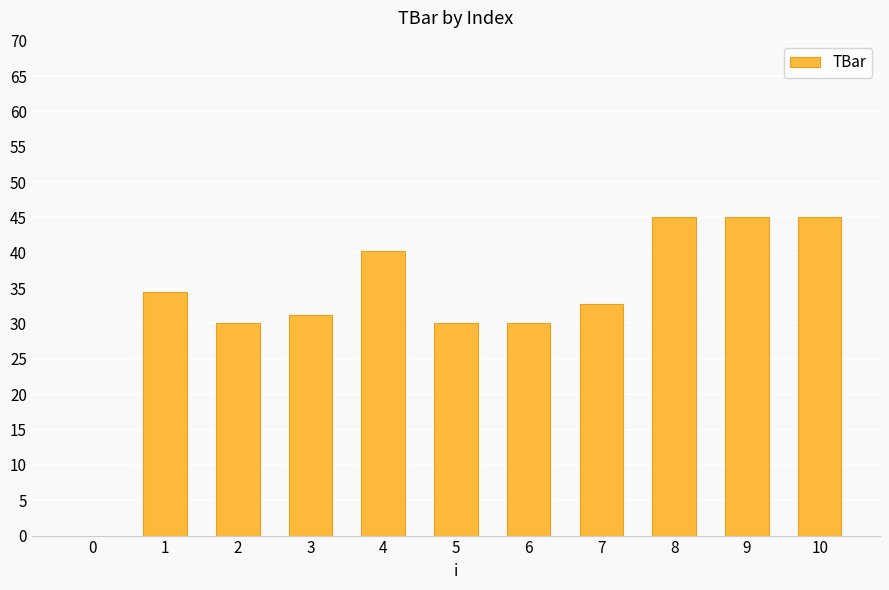

What is the approximate value at 10?

45.0